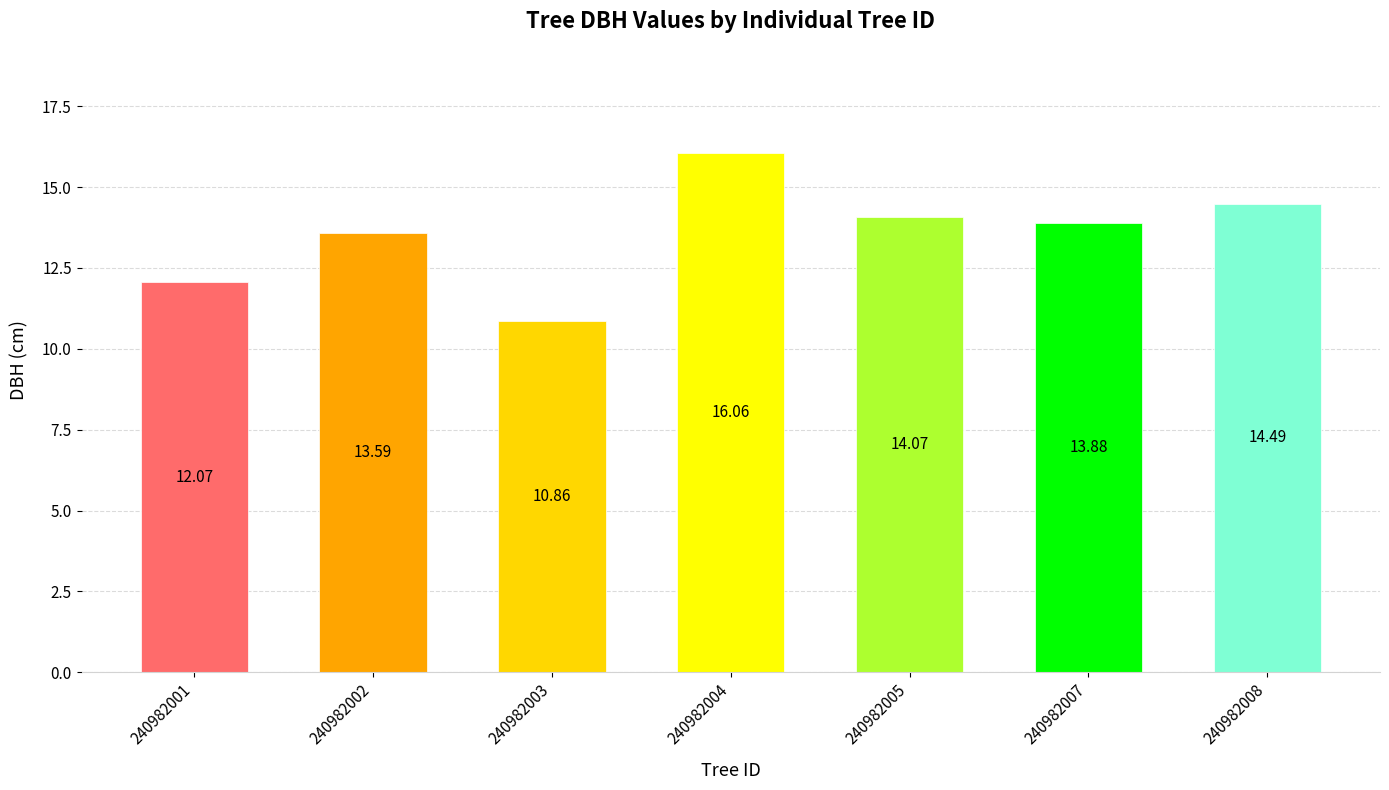

The value at 240982001 is 12.1. True or false?

True